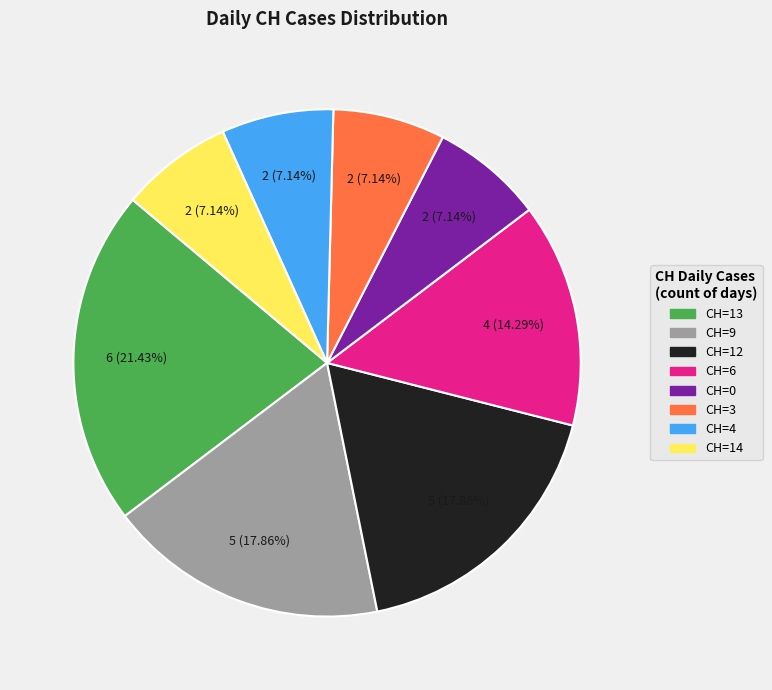

Does any single category account for the majority?

No